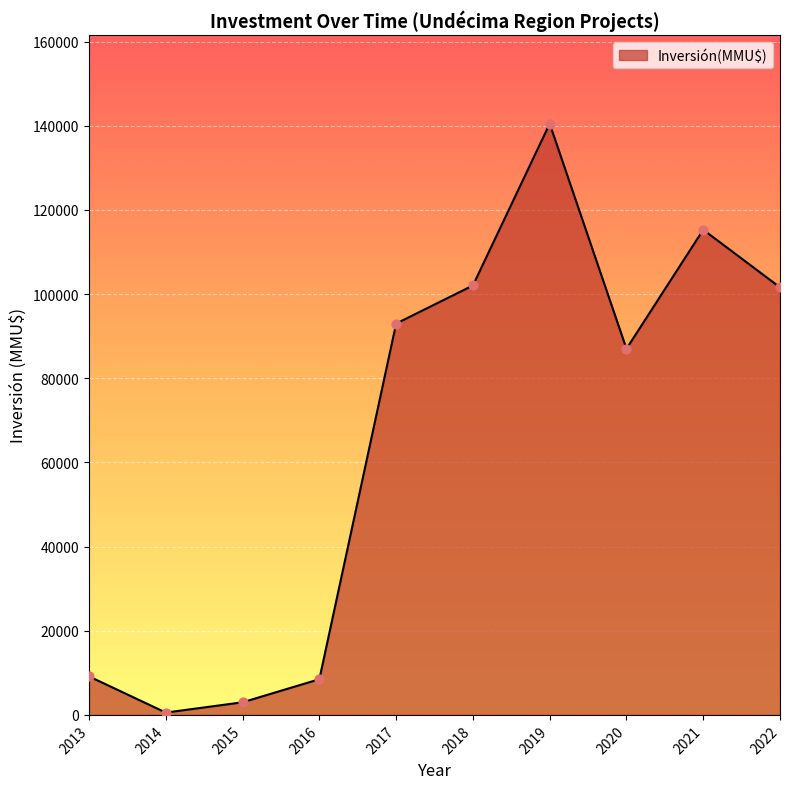

Between 2017 and 2022, which is larger?

2022